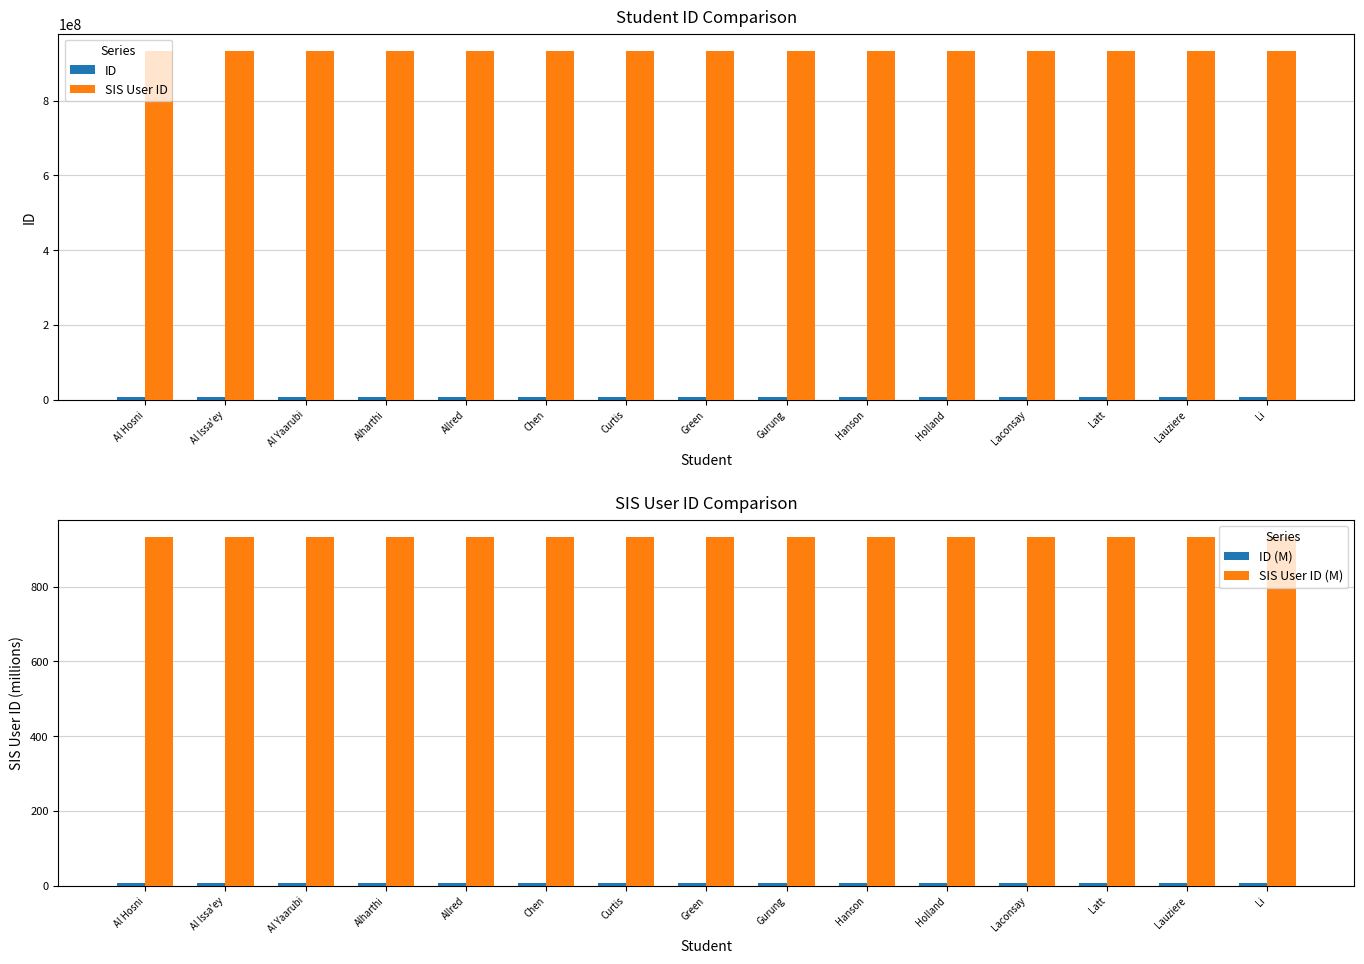

What is the smallest value displayed?

6.1